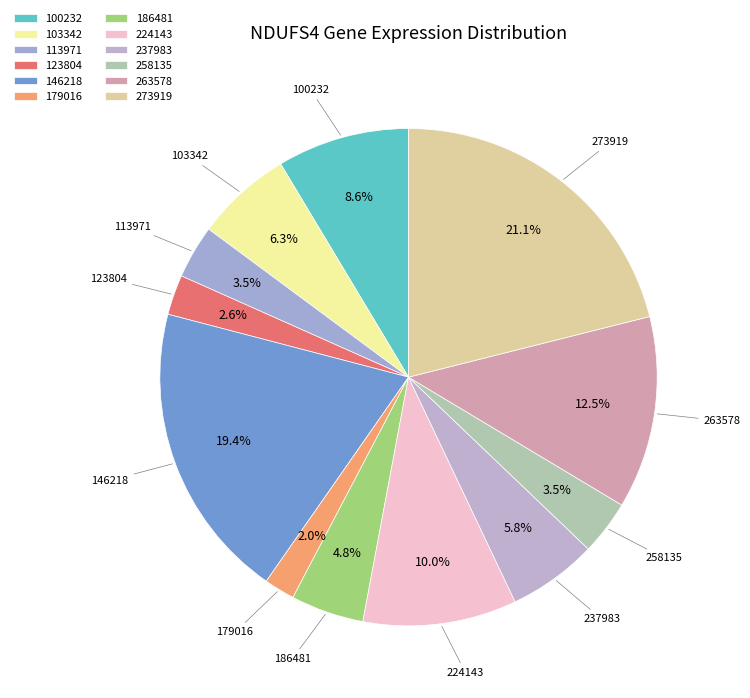

Is 179016 the majority of the pie?

No